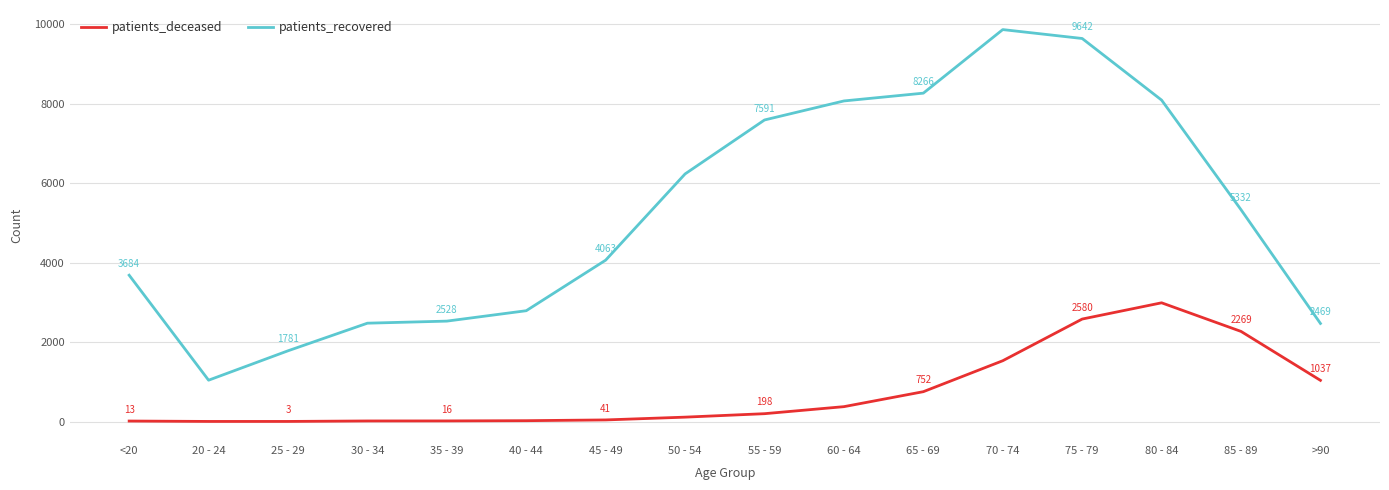

Where is the first local maximum for patients_recovered?

70 - 74